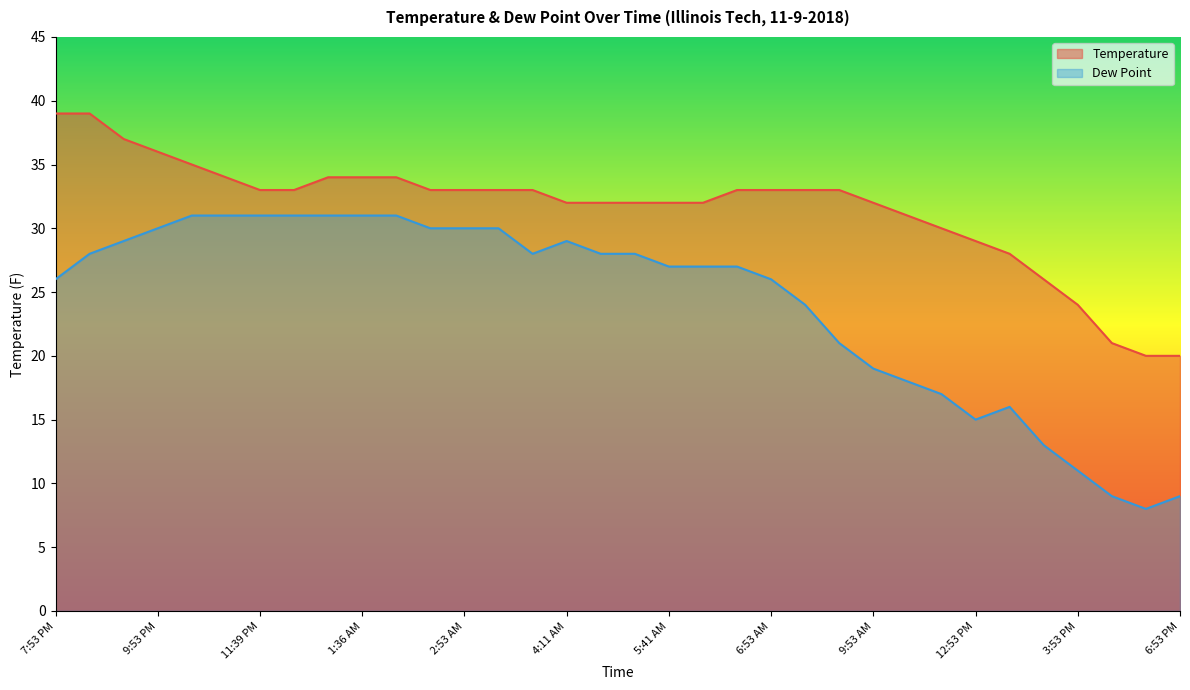

True or false: Dew Point and Temperature cross at least once.

False